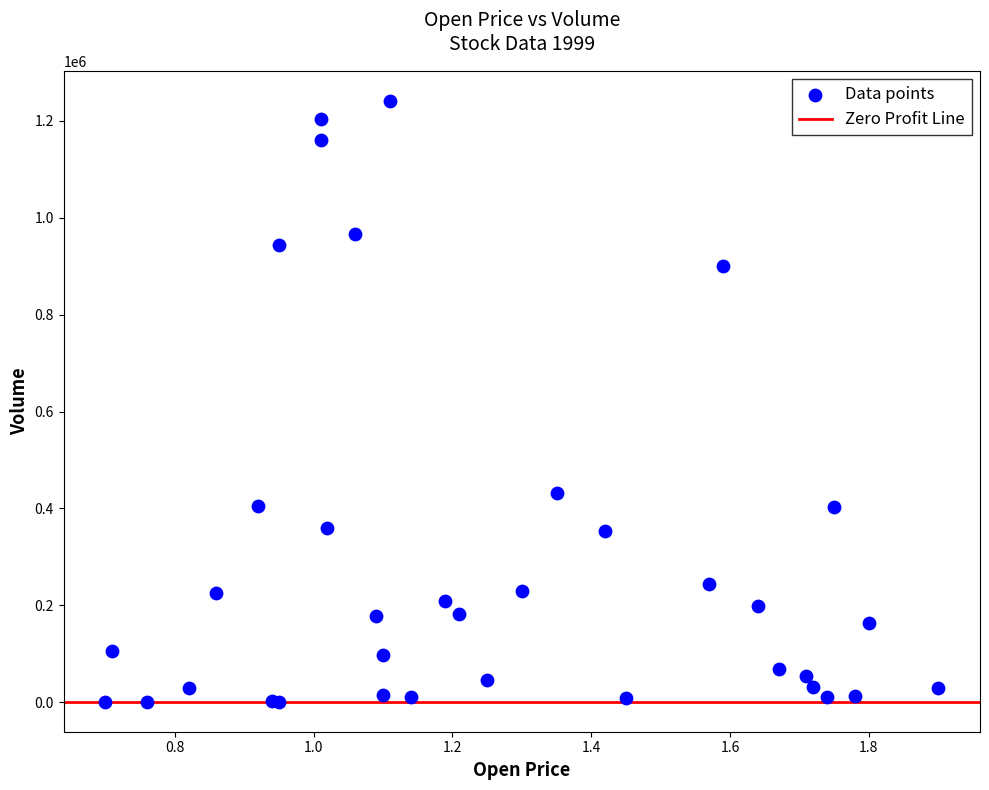

What Y value in the scatter plot is closest to 621000?

432000